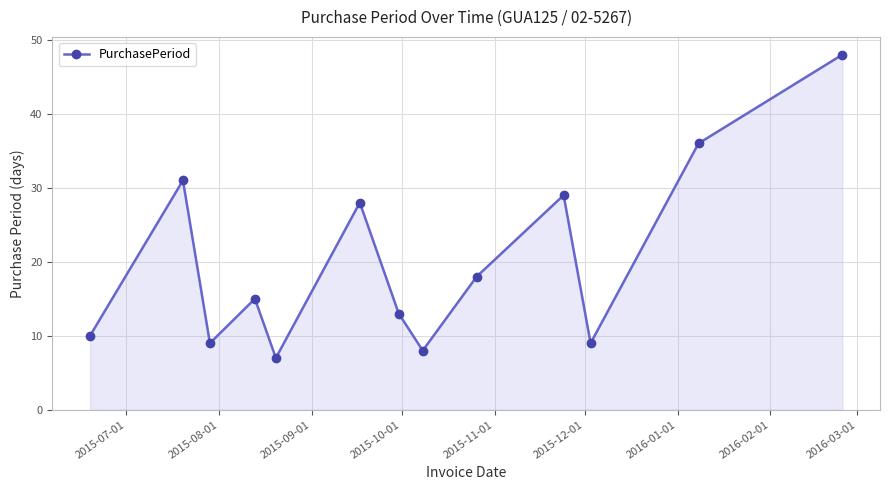

How many lines are shown in the chart?

1